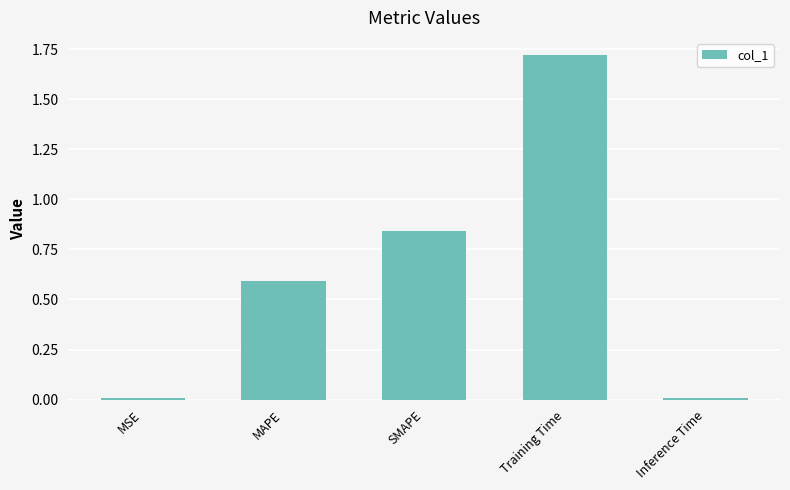

What is the average value?

0.6